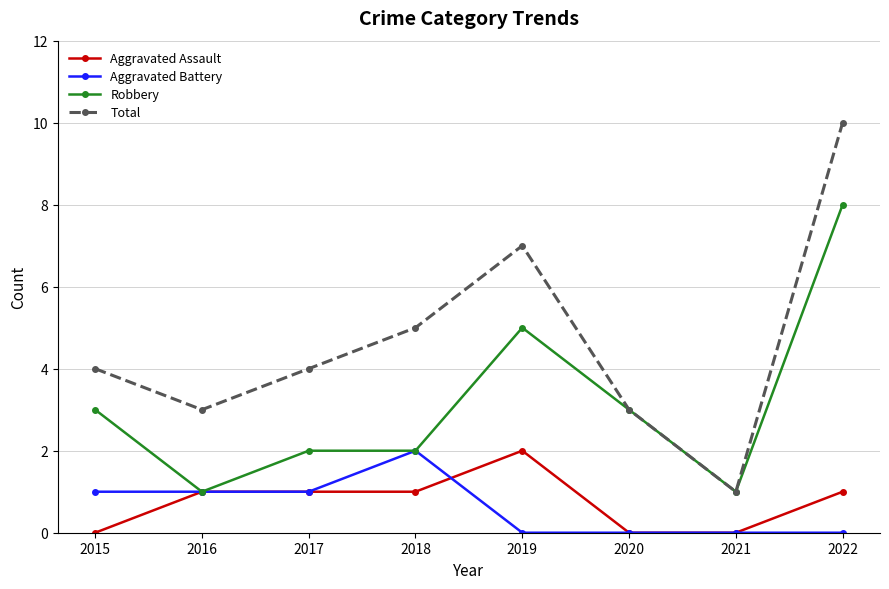

Reading left to right, what are all the values shown in this chart?

Aggravated Assault: 0	1	1	1	2	0	0	1
Aggravated Battery: 1	1	1	2	0	0	0	0
Robbery: 3	1	2	2	5	3	1	8
Total: 4	3	4	5	7	3	1	10